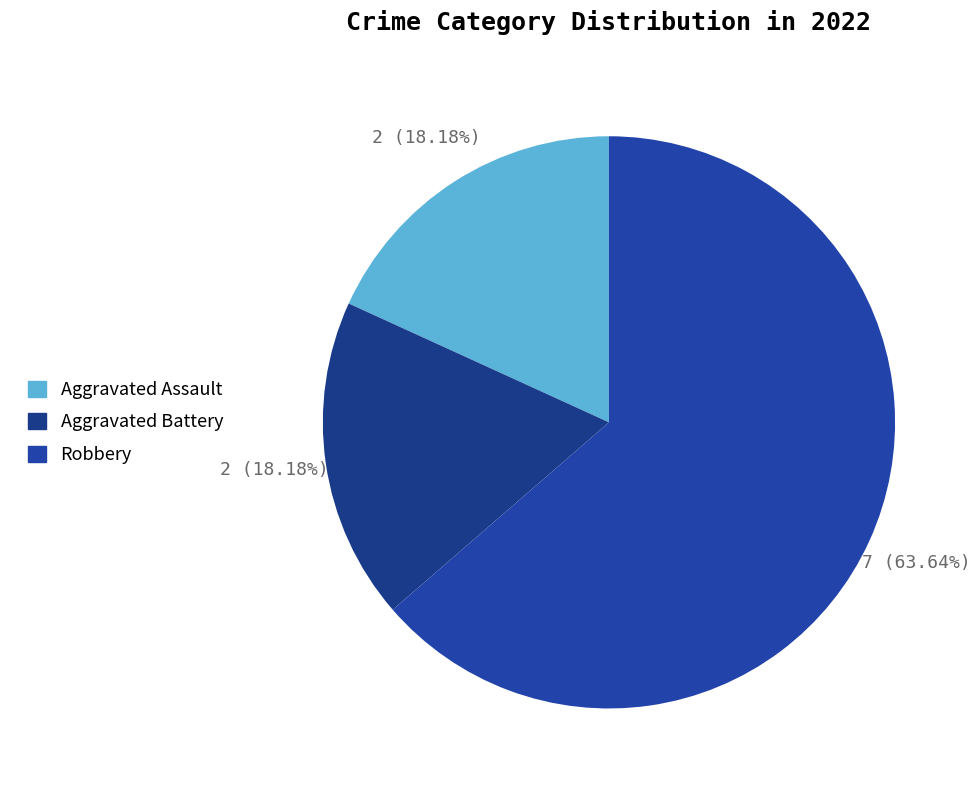

How many segments does this pie chart have?

3